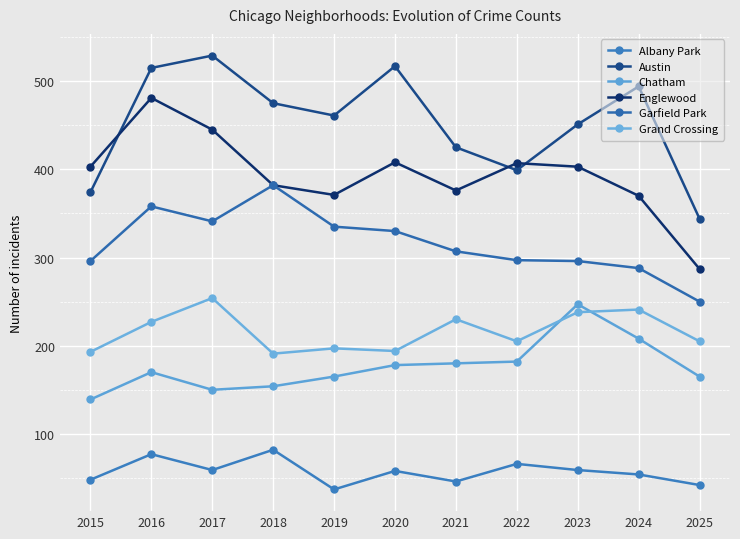

Where is the first local maximum for Grand Crossing?

2017